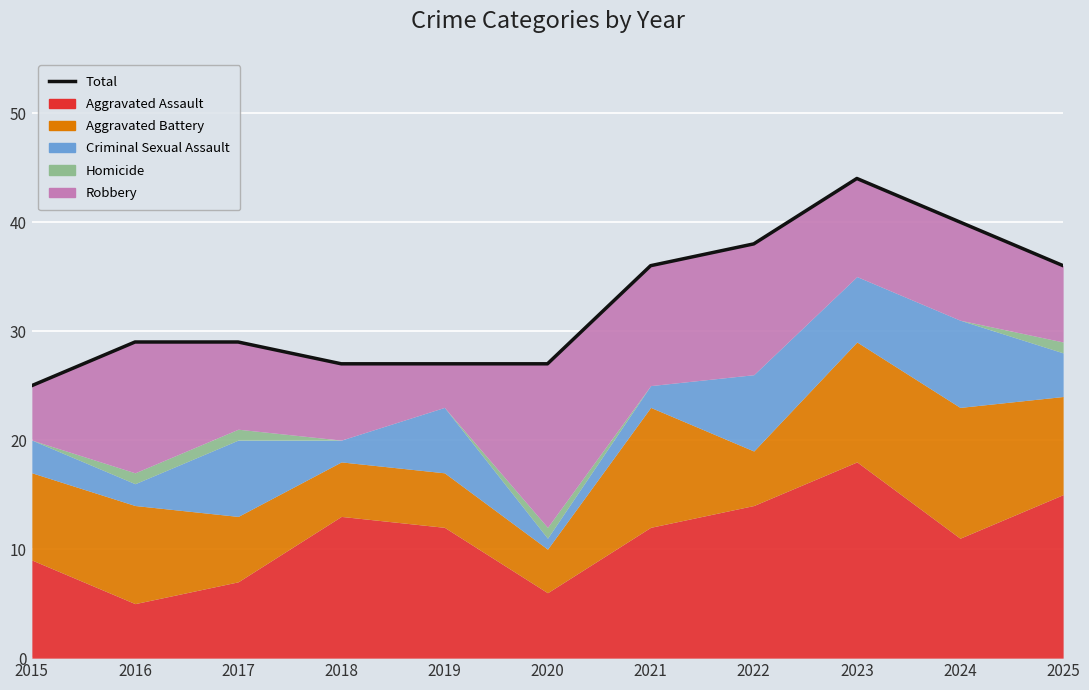

List the labels in order of value, smallest first.

2015, 2018, 2019, 2020, 2016, 2017, 2021, 2025, 2022, 2024, 2023